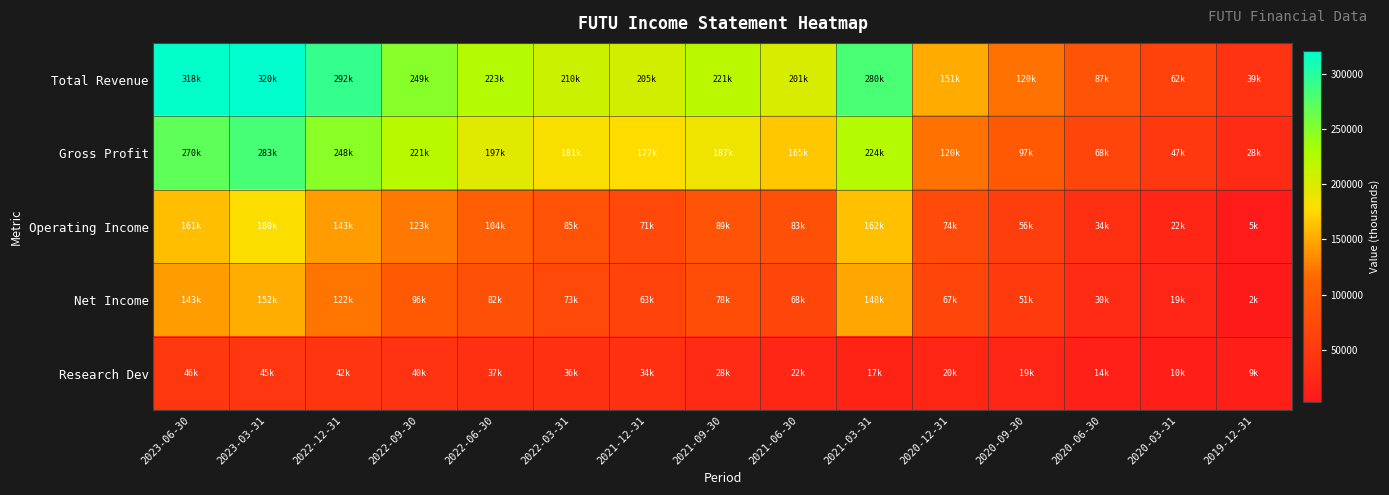

What is the total value across all series at 2021-03-31?

832900